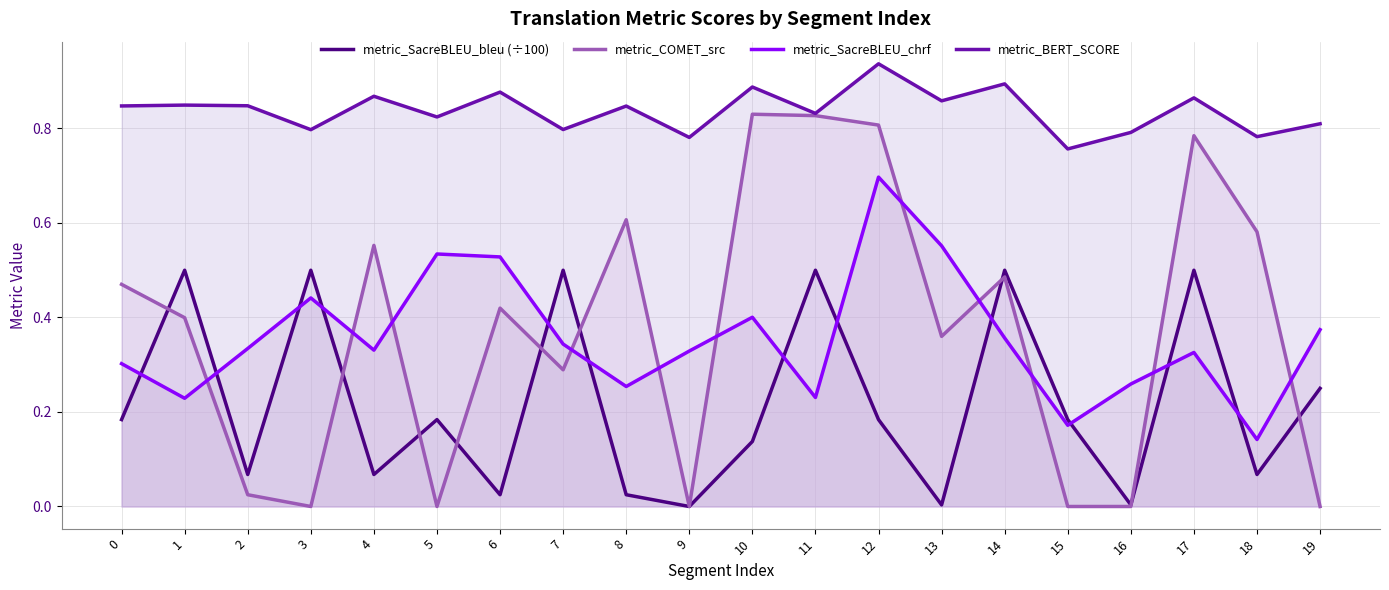

At how many categories does at least one series exceed 0?

20